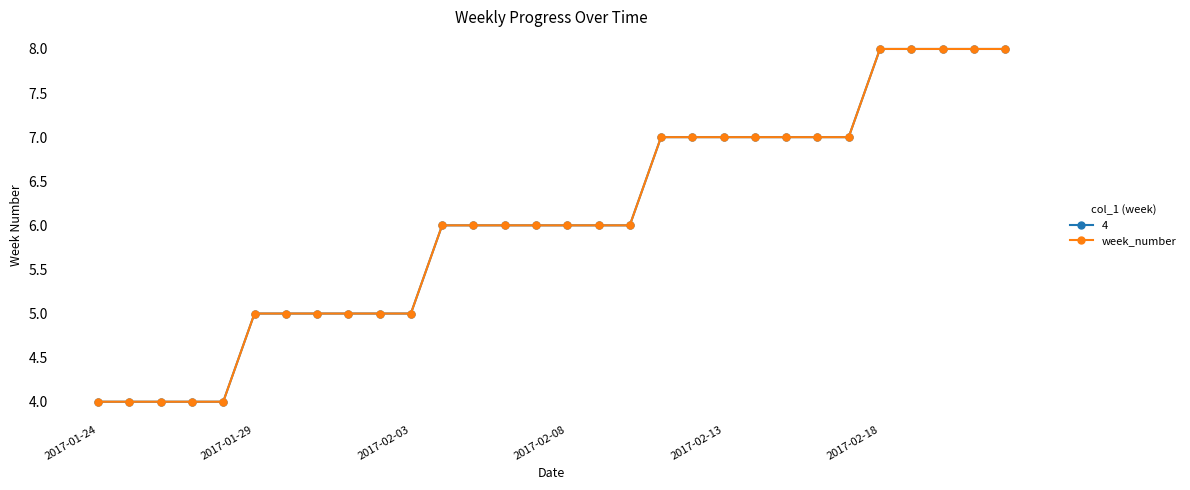

Reading left to right, list all the values displayed in this chart.

4	4	4	4	4	5	5	5	5	5	5	6	6	6	6	6	6	6	7	7	7	7	7	7	7	8	8	8	8	8